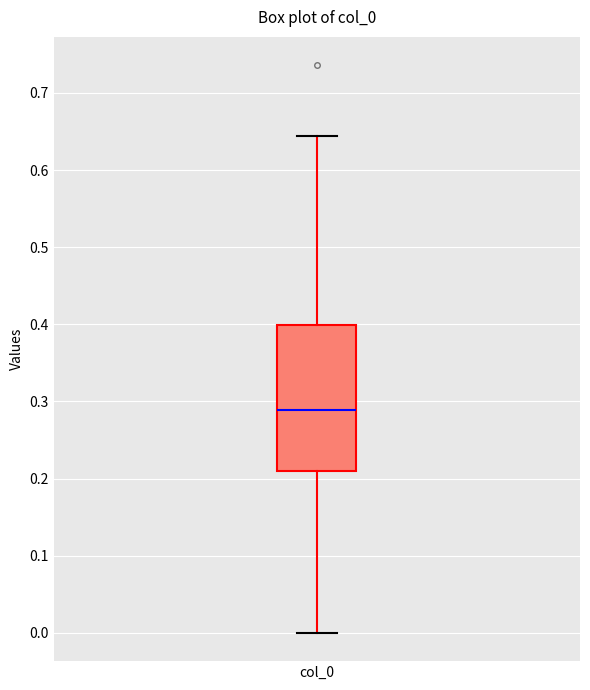

Transcribe this box plot: give where the median line is, the range the box spans, and where the two whiskers end, as read against the y-axis. The values are not printed on the chart, so give them approximately, as read against the axis.

median 0.29, box 0.21 to 0.40, whiskers 0.00 to 0.64